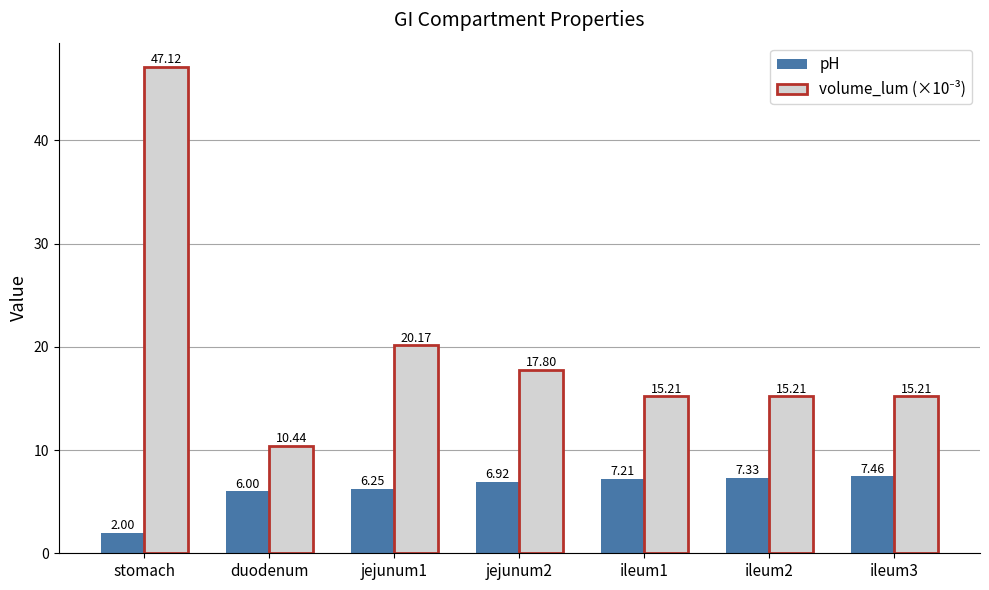

What is the total value across all series at stomach?

49.1